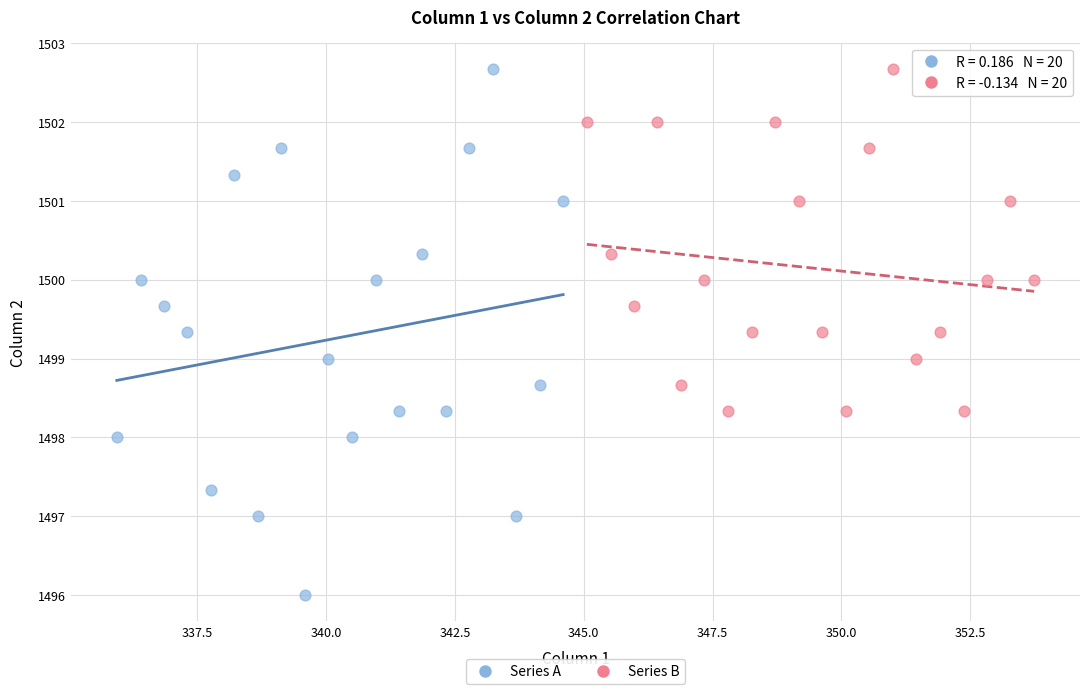

Which series reaches the minimum Y coordinate?

Series A